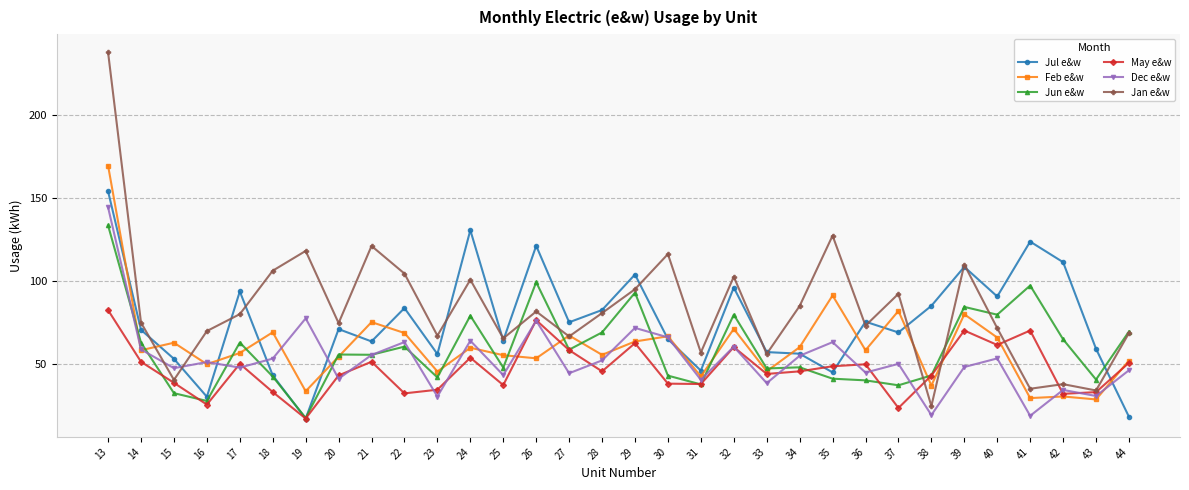

The May e&w series shows 9.3 at 37. True or false?

False